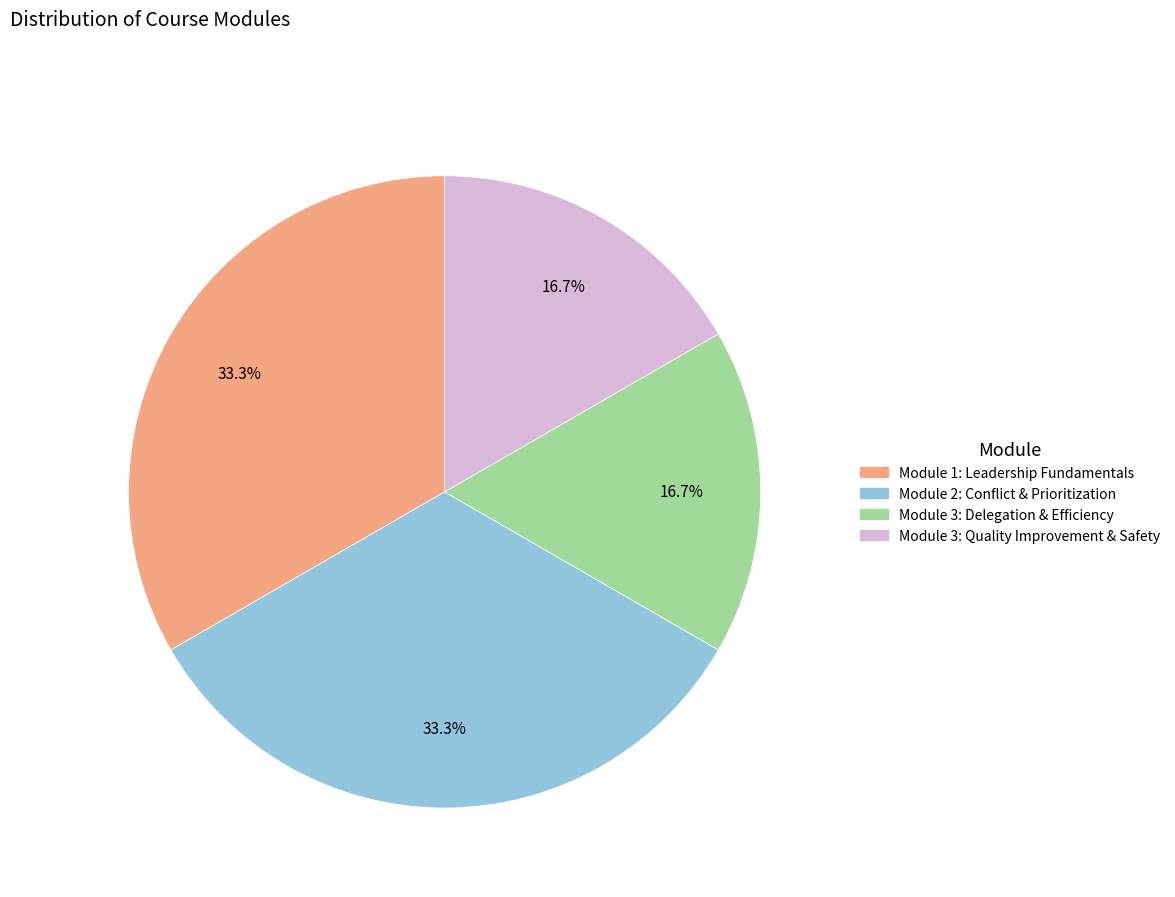

What portion of the pie excludes Module 3: Quality Improvement & Safety?

83.3%